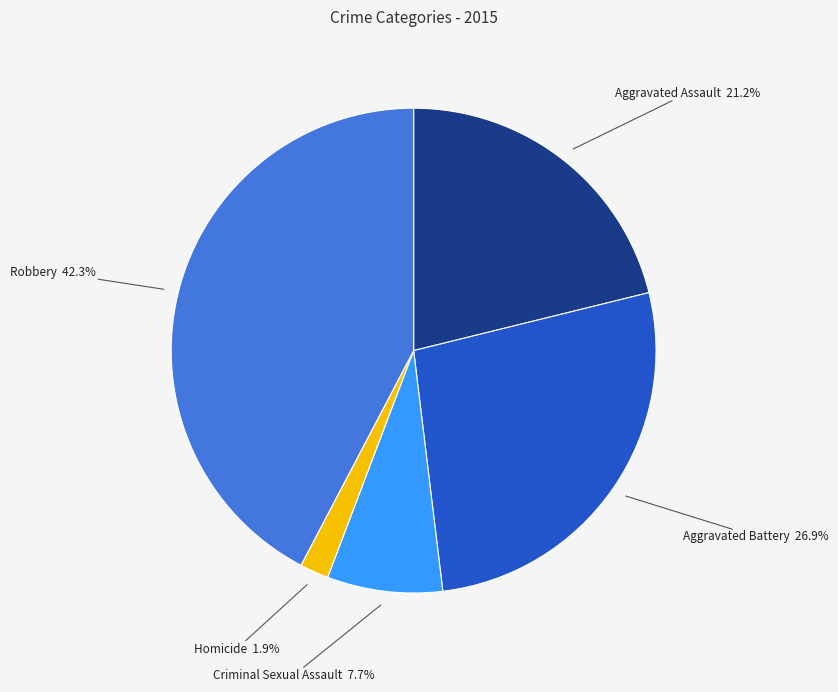

True or false: Aggravated Battery accounts for 35% of the total.

False